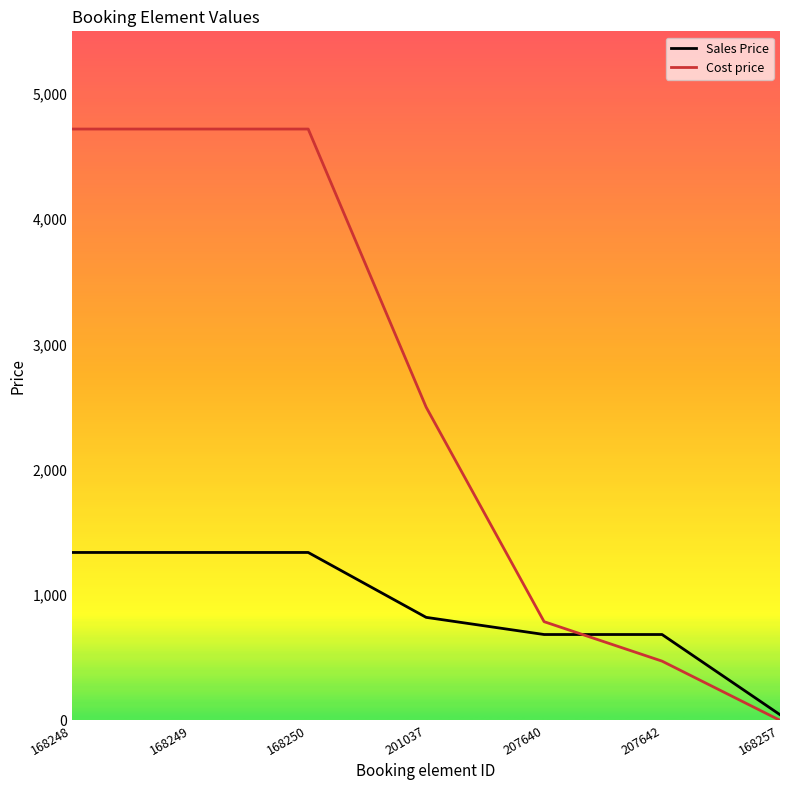

Count the Sales Price values in the range 685 to 1340.

6